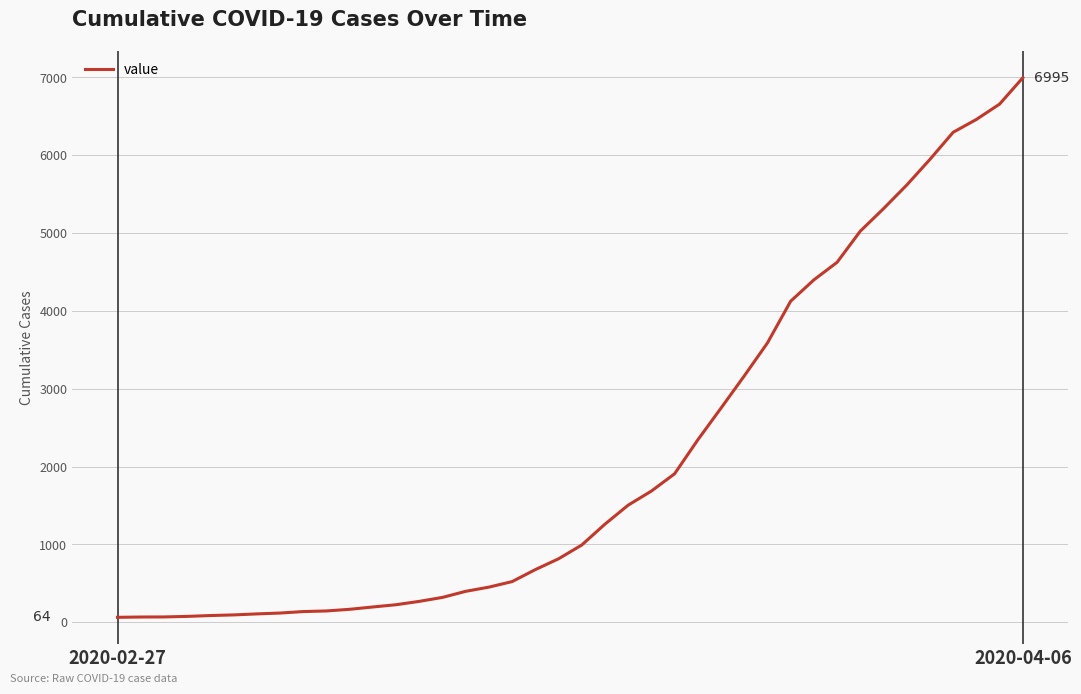

What is the difference between the maximum and minimum values?

6931